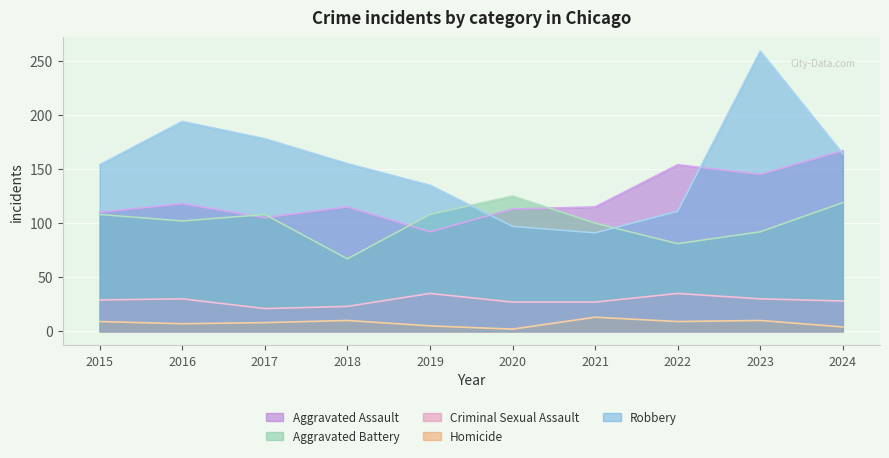

Which series has the largest total across all categories?

Robbery